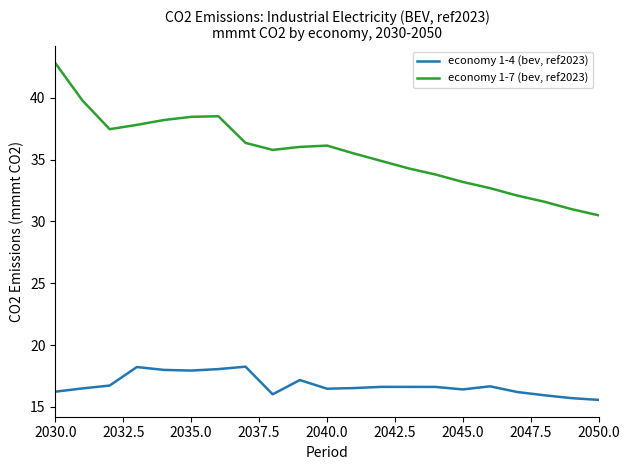

How many lines are shown in the chart?

2